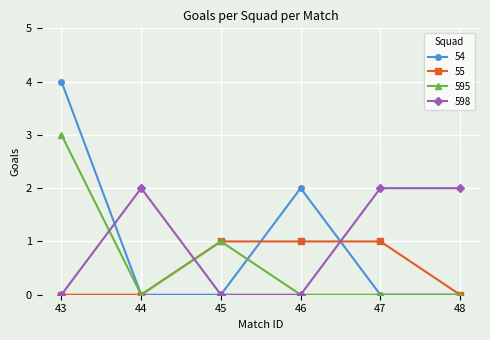

Which series has the widest spread of values?

54